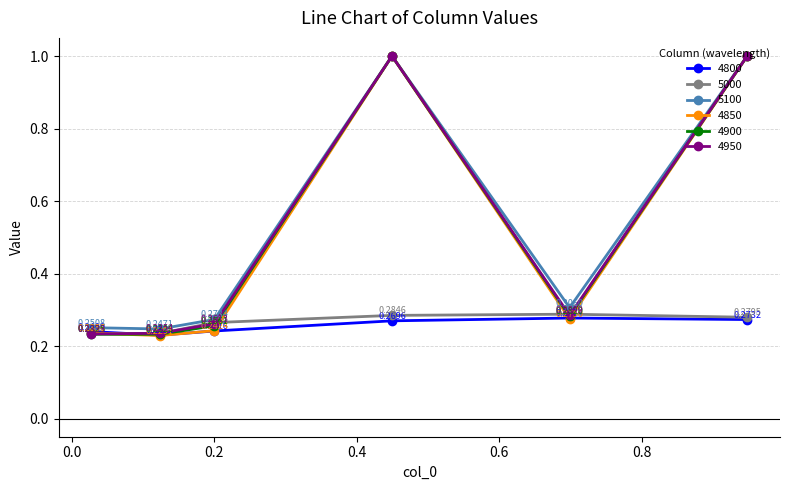

Is this an area chart (filled region under the line)?

No